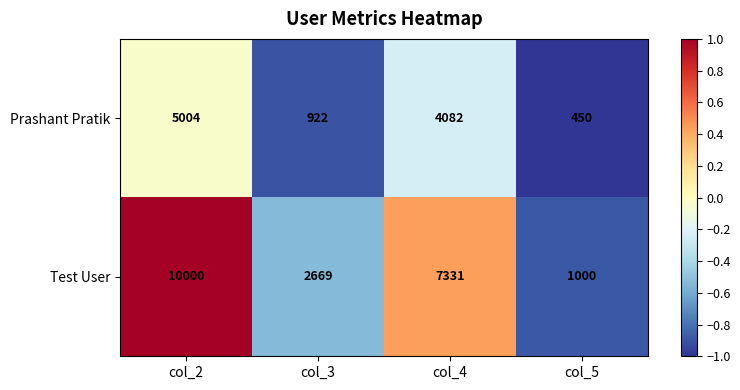

What is the sum of all Test User values?

21000